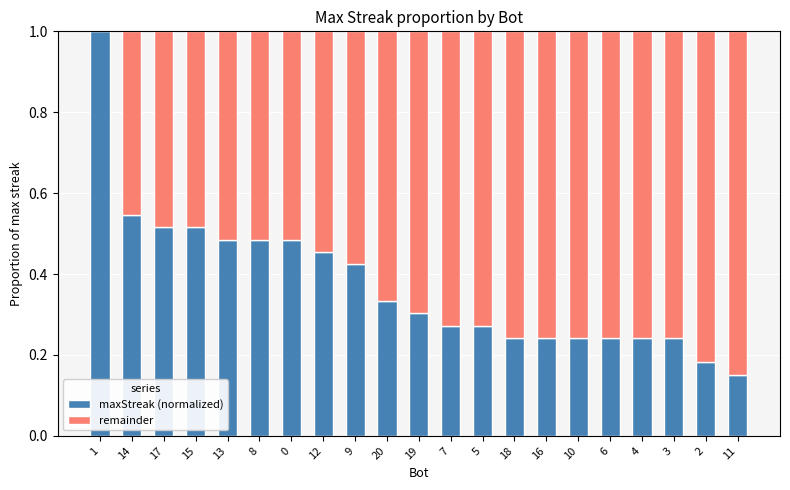

The value of maxStreak (normalized) at 7 is 0.4. True or false?

False